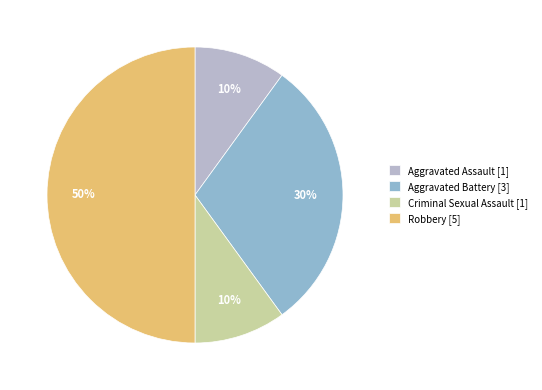

To the nearest percent, what is the difference between the largest and smallest slice percentages?

40%